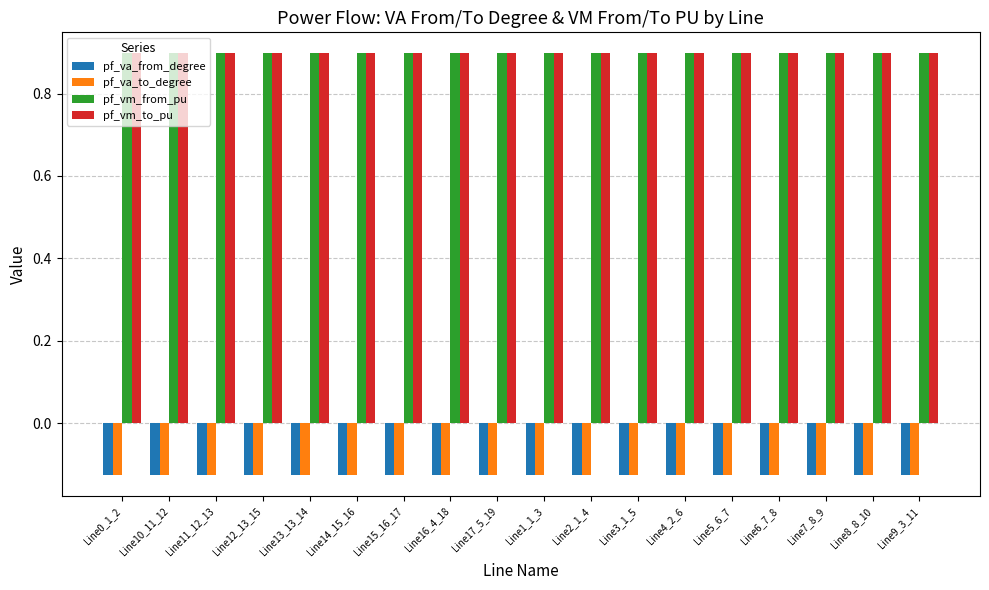

How many pf_vm_from_pu values are between 0 and 1?

18